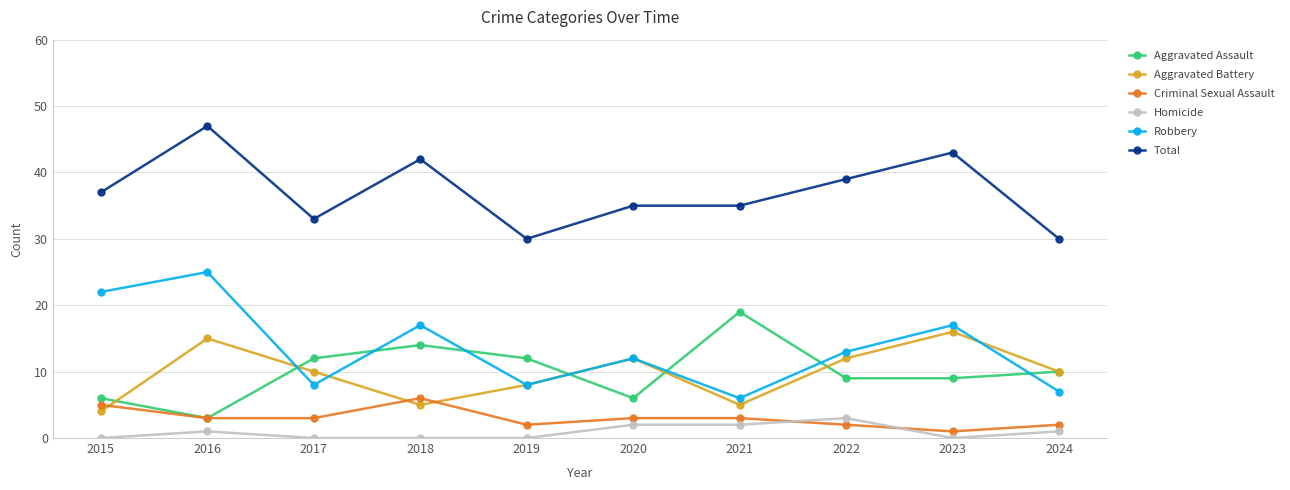

Between 2018 and 2021, which series saw the biggest shift?

Robbery